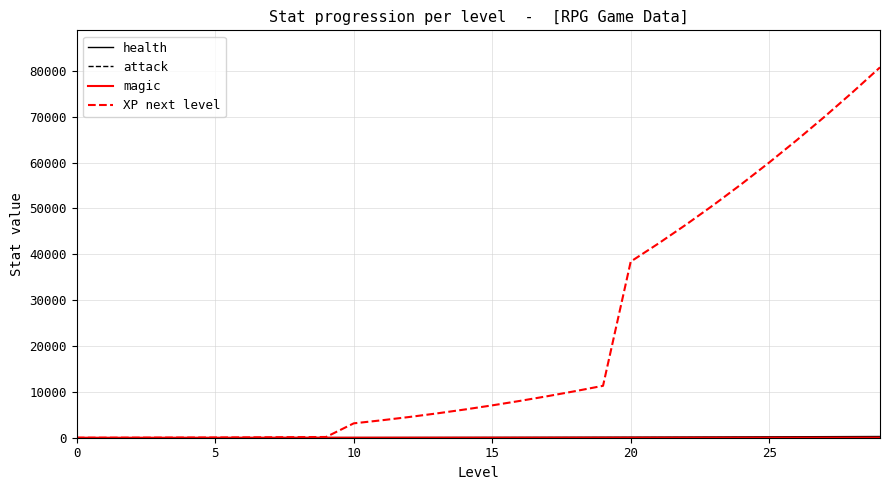

What is the greatest value displayed?

80771.0